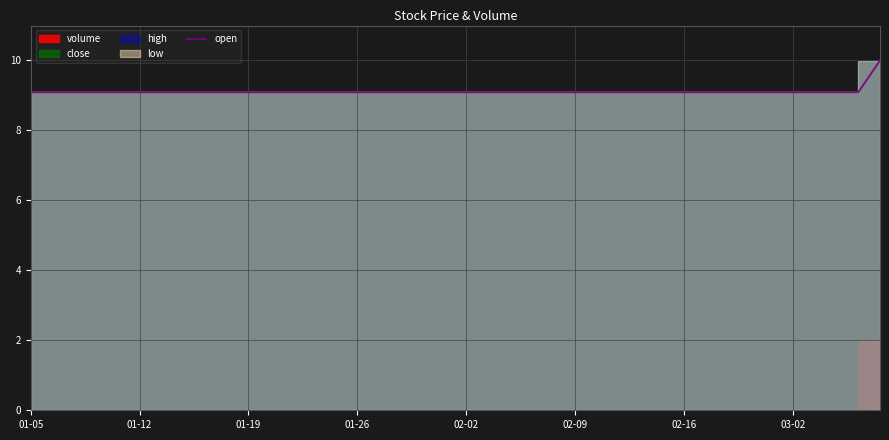

What is the greatest value displayed?

10.0